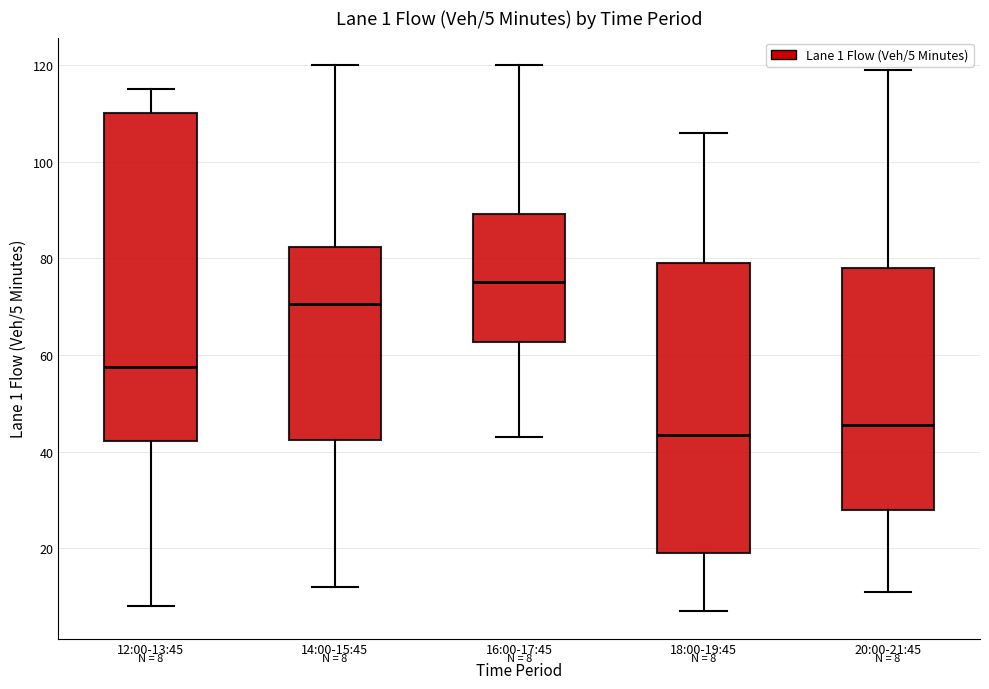

Which box has the lowest median line?

18:00-19:45